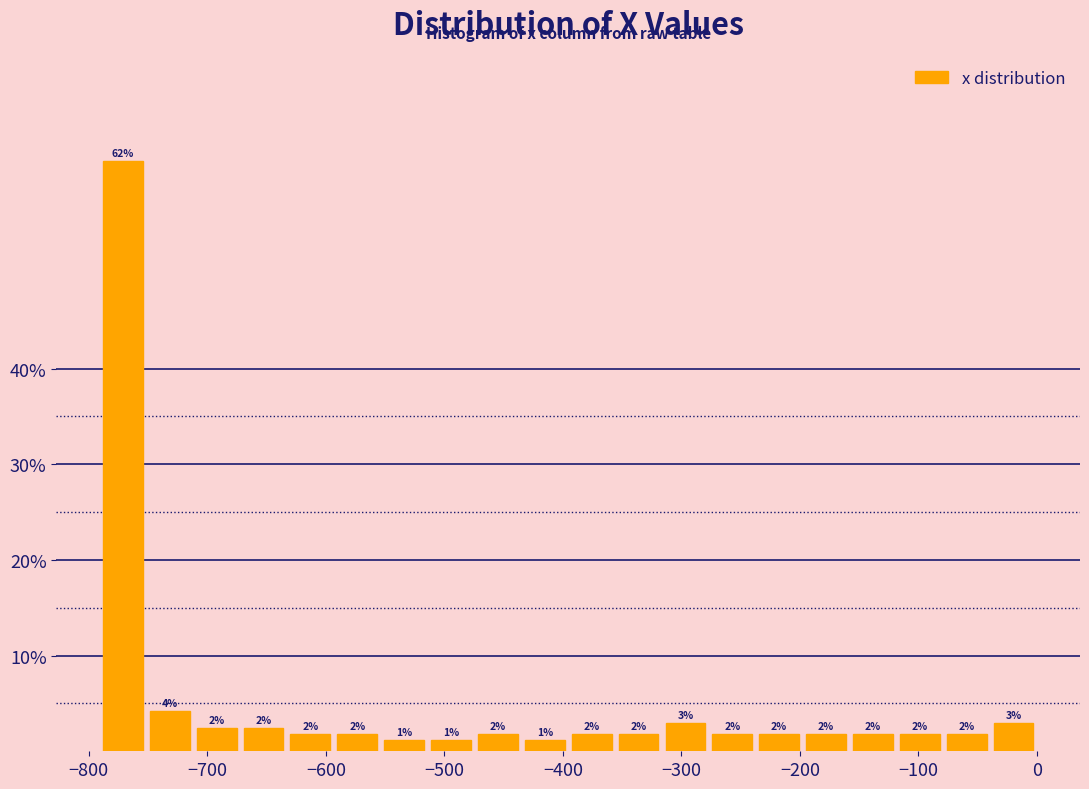

Read against the x-axis, roughly where is the centre of the tallest bar?

-770